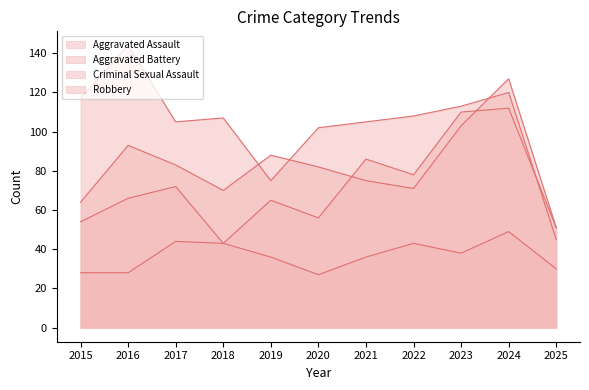

How many lines are shown in the chart?

4